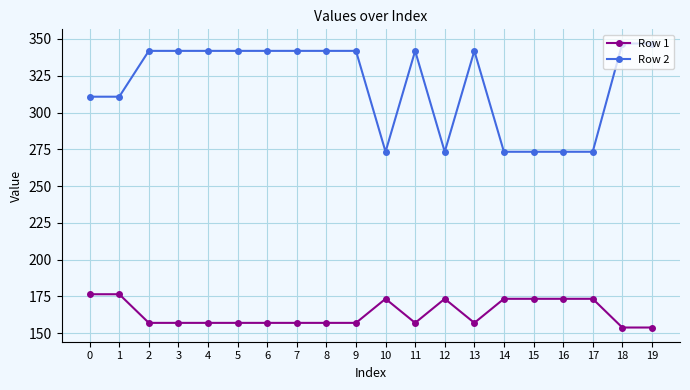

At how many categories does at least one series exceed 328?

12